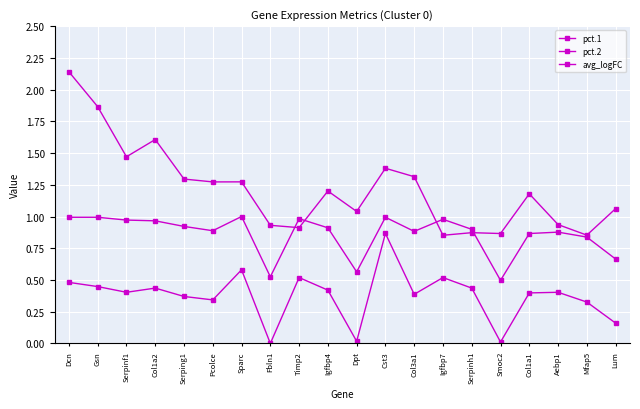

True or false: pct.2 and avg_logFC intersect in this chart.

False